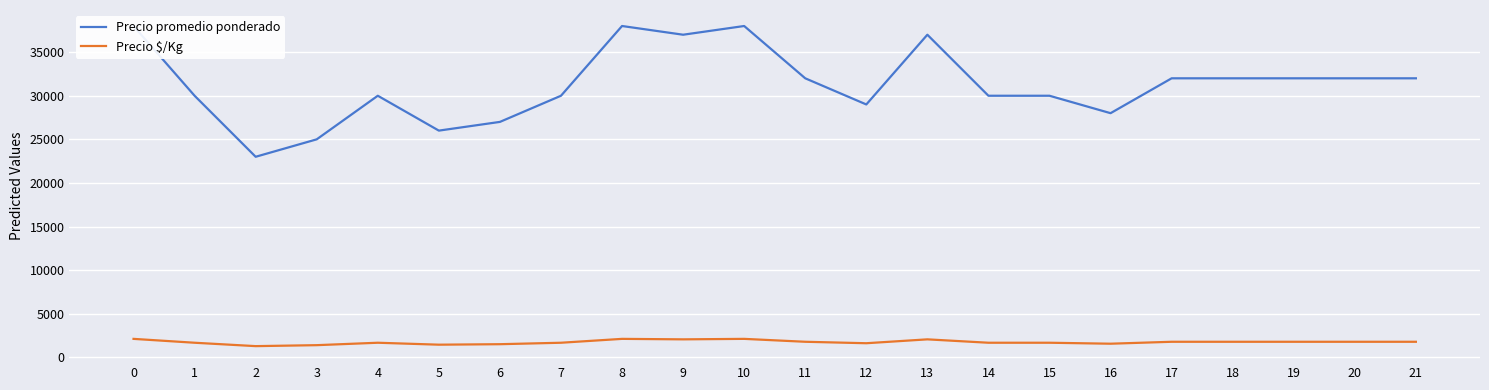

Which series has the largest range (max minus min)?

Precio promedio ponderado